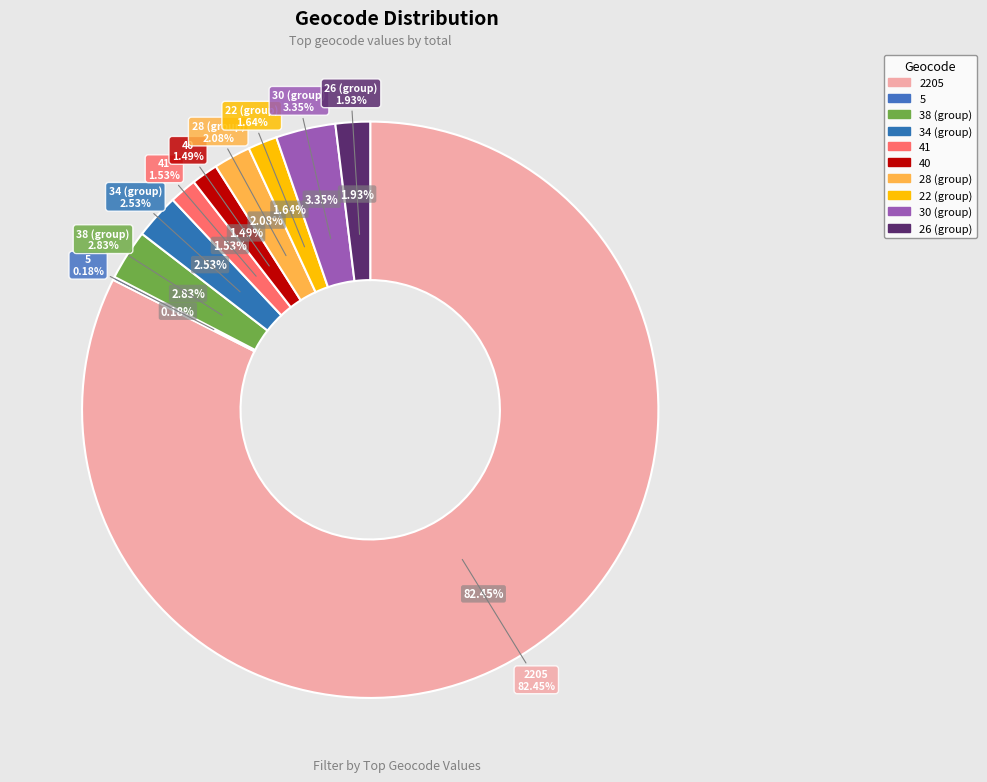

Do geocd_5 and geocd_2205 together represent more than half of the pie?

Yes